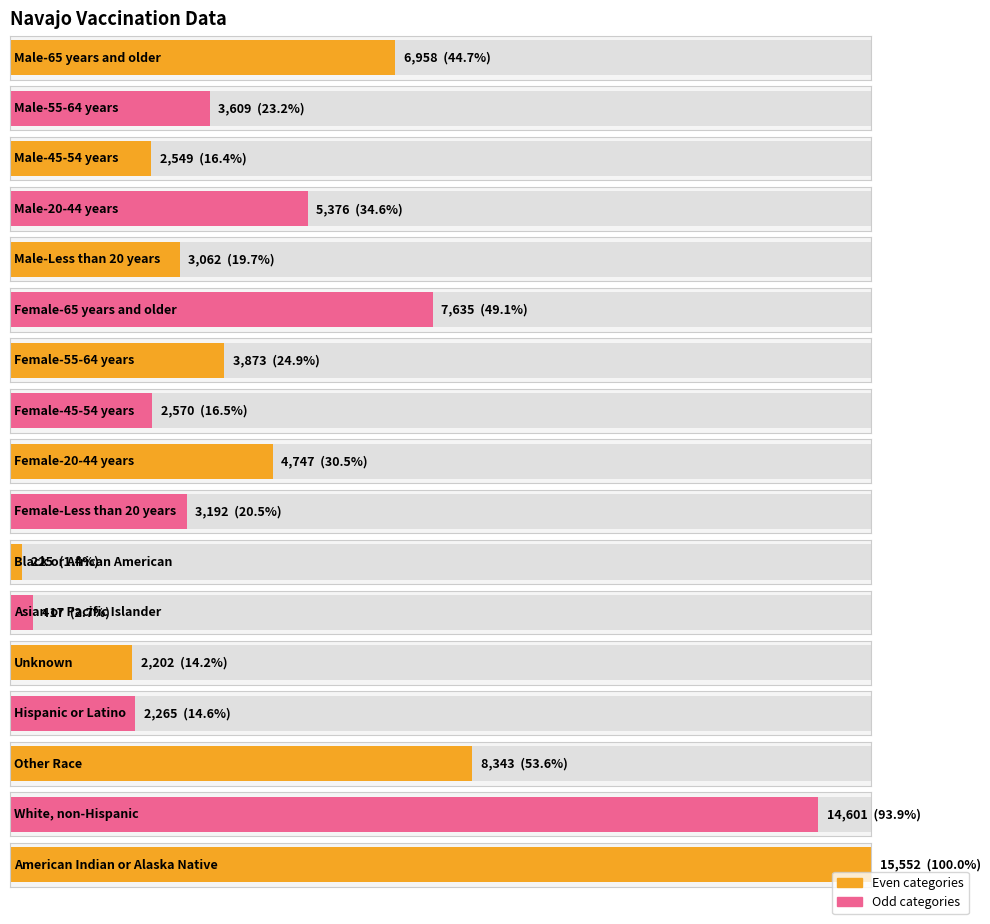

What is the change in value from Female-65 years and older to Hispanic or Latino?

-5370